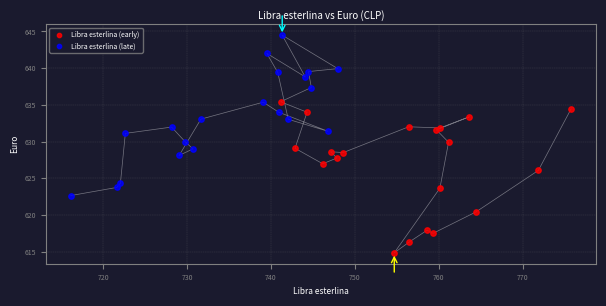

Which series contains the lowest Y value?

Libra esterlina (early)